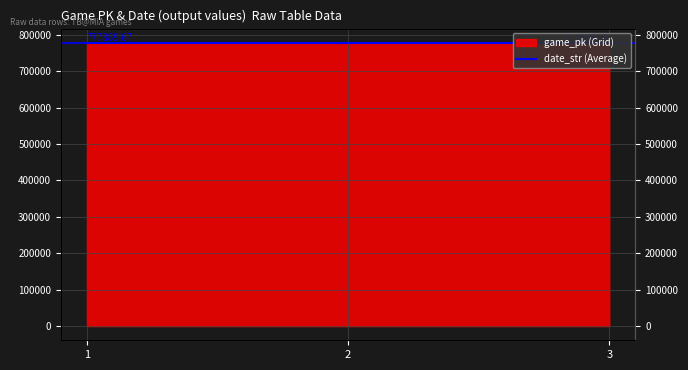

The value at 1 is 777877. True or false?

True